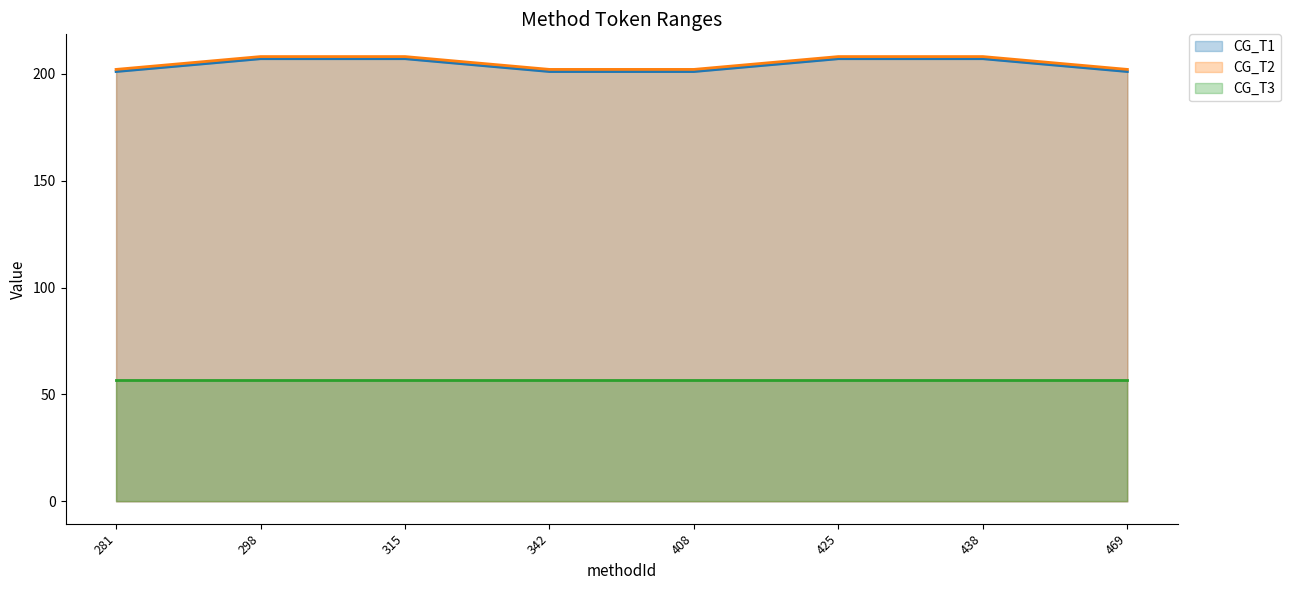

What is the spread (max minus min) of values at 469?

145